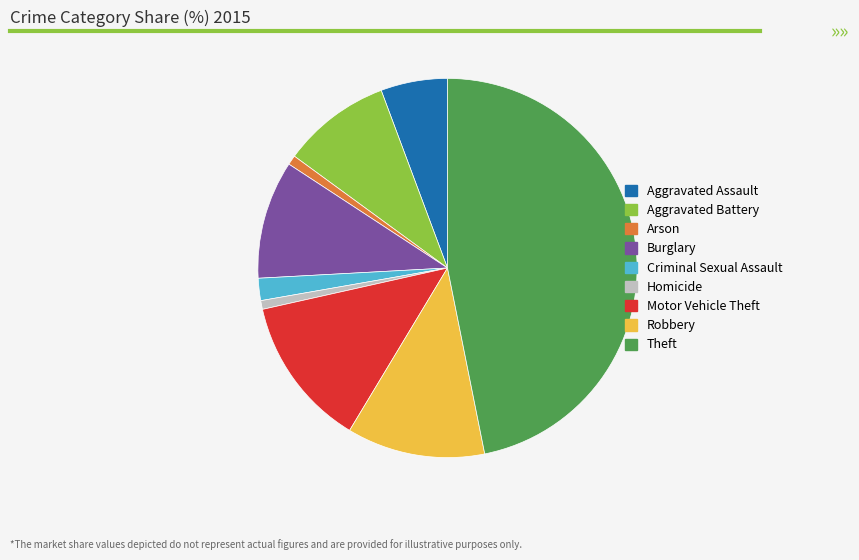

What is the ratio of the value at Theft to the value at Homicide?

62.9